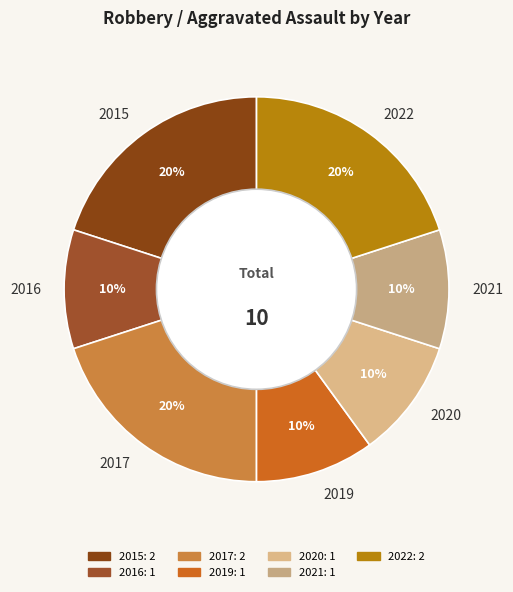

Does any single category account for the majority?

No